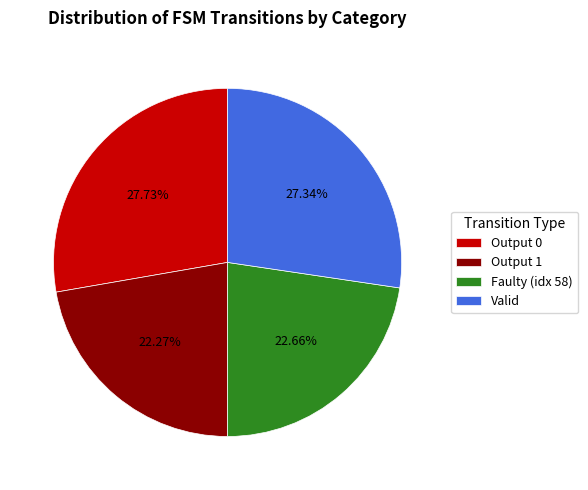

Between Faulty (idx 58) and Valid, which is larger?

Valid